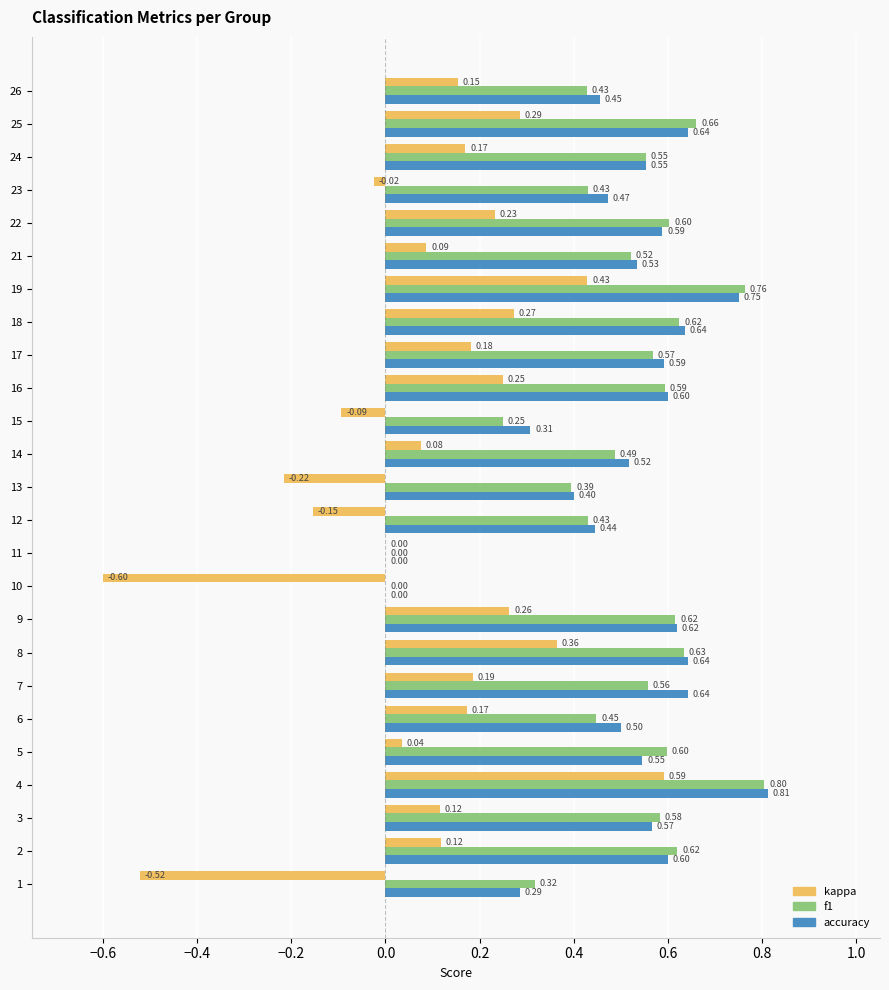

What is the average value of the f1 series?

0.5